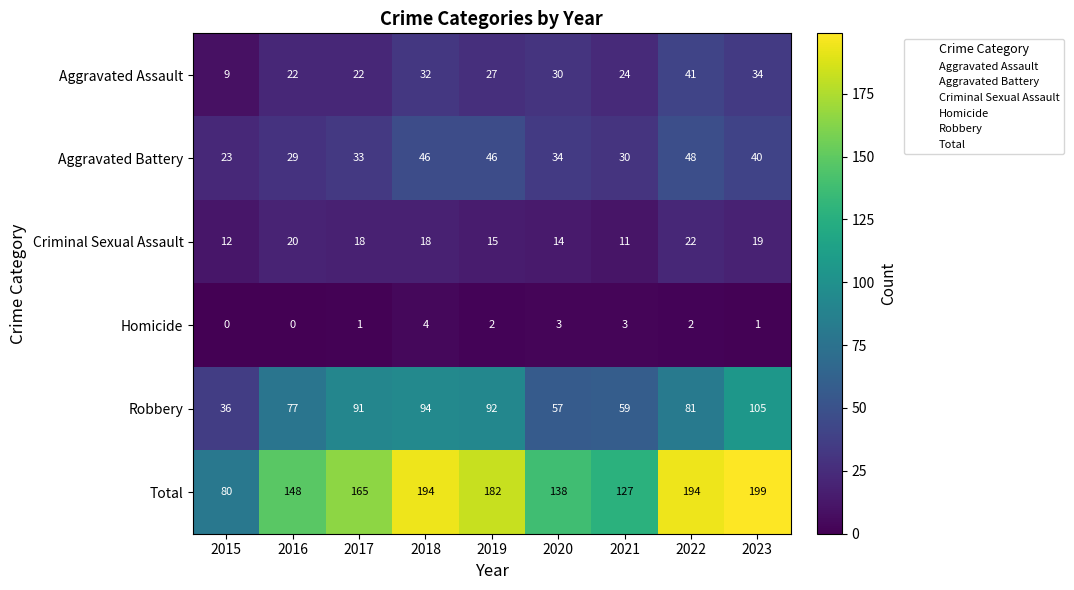

Which label corresponds to the largest value in the chart?

2023